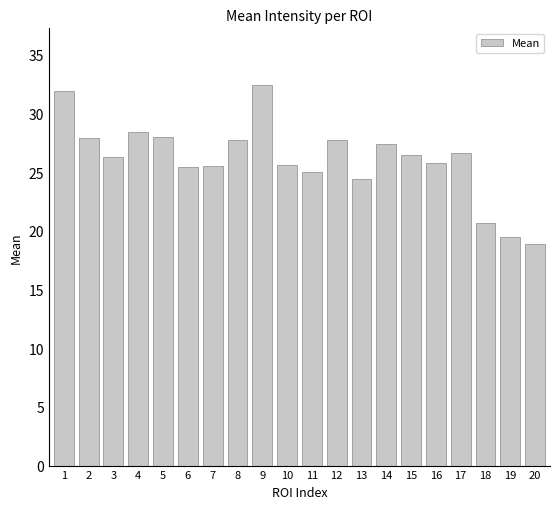

The value at 19 is 28.0. True or false?

False